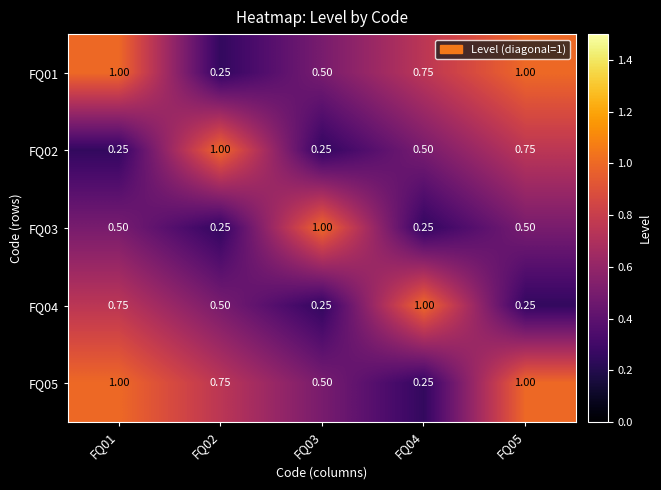

Is the value of FQ03 at FQ02 greater than the value of FQ01 at FQ01?

No